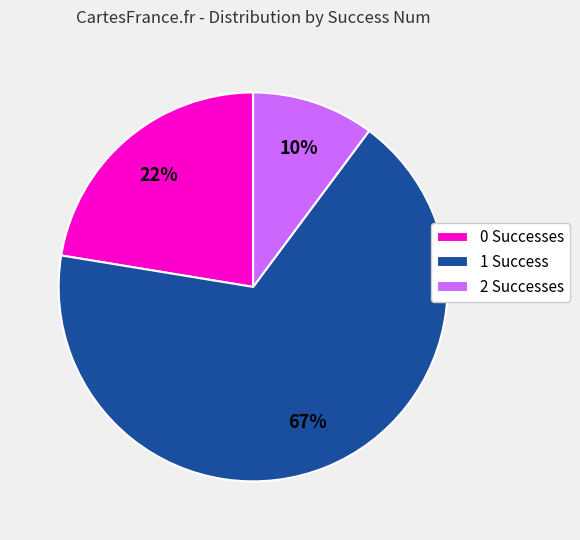

Count the number of slices in the pie.

3